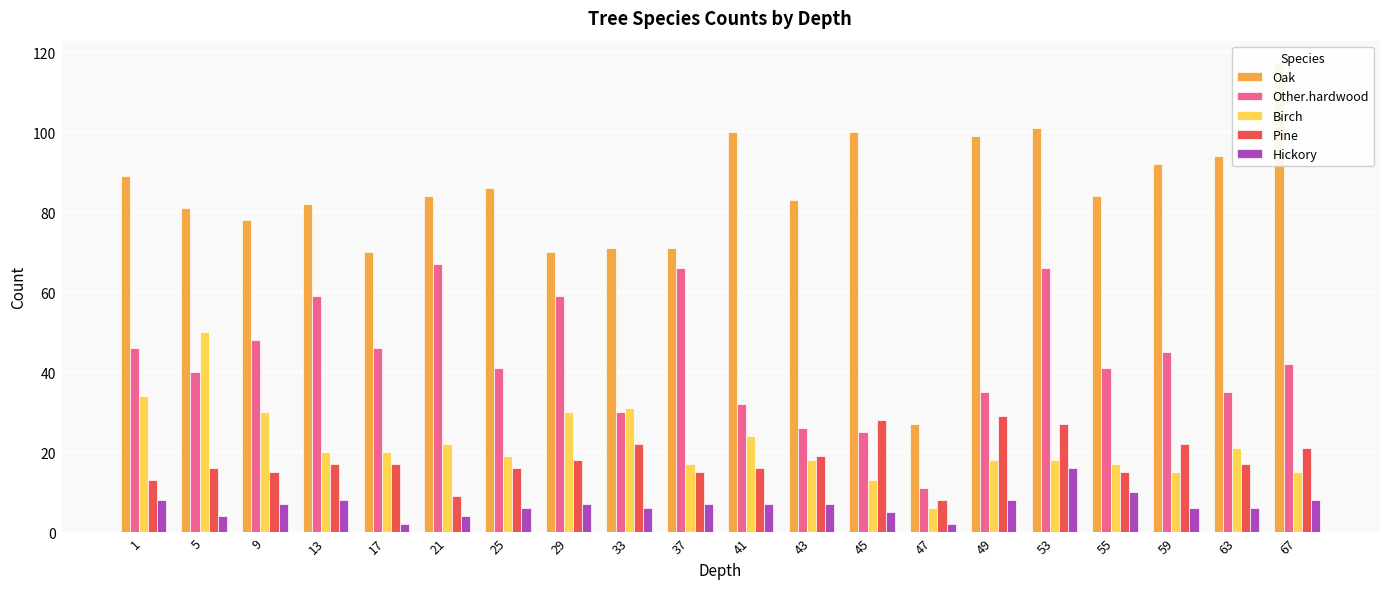

How many values in the Other.hardwood series are below 42?

10